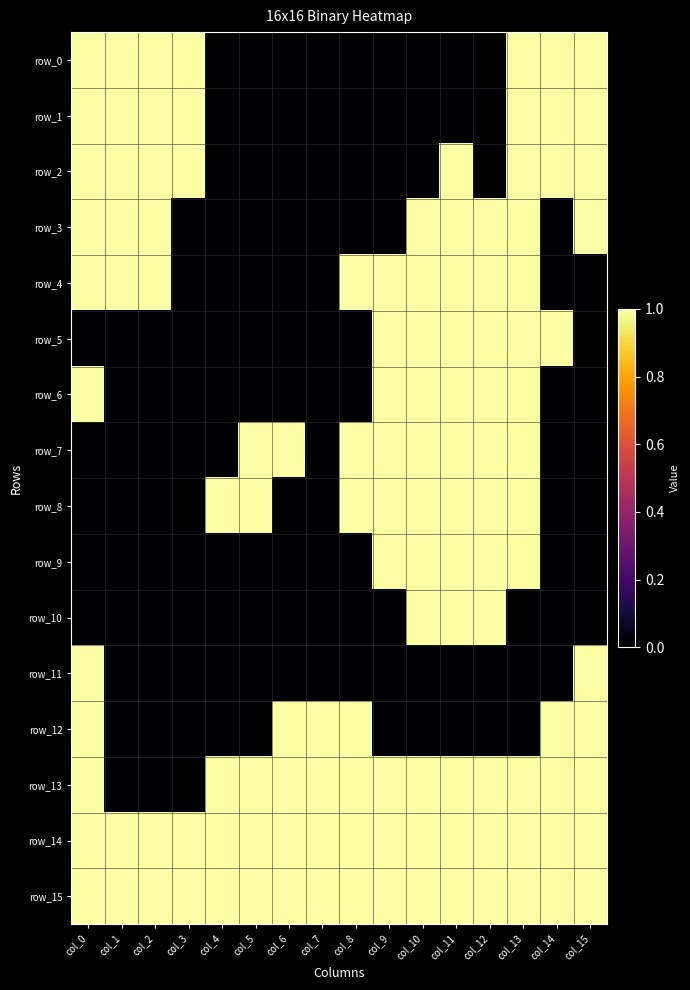

True or false: row_6 has a value of 1 at col_11.

True